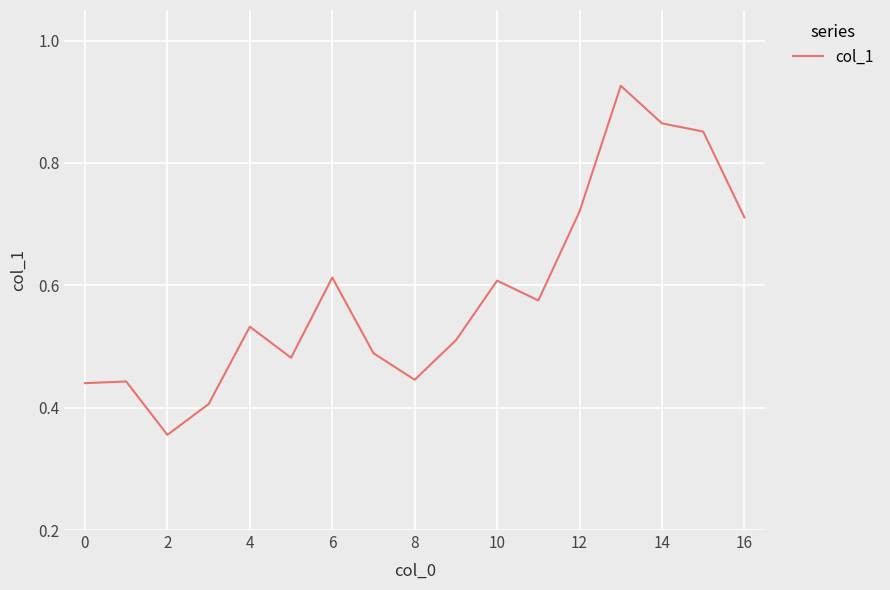

True or false: the data shows 0.6 at 10.

True